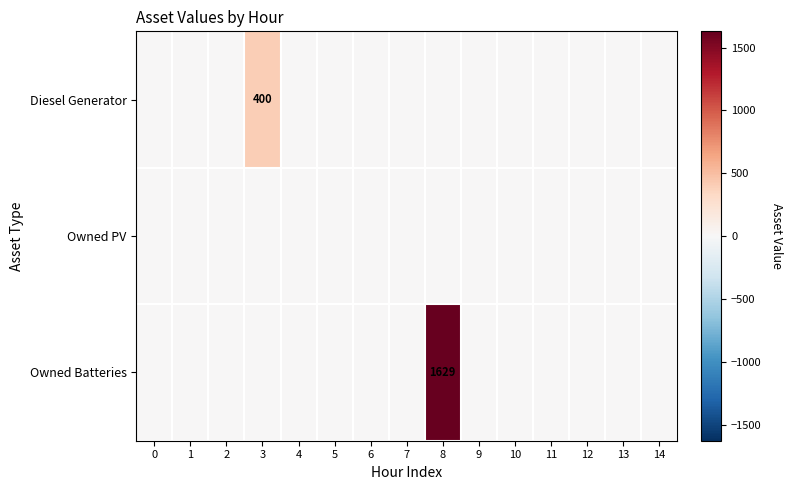

The value of Owned Batteries at 2 is 0. True or false?

True